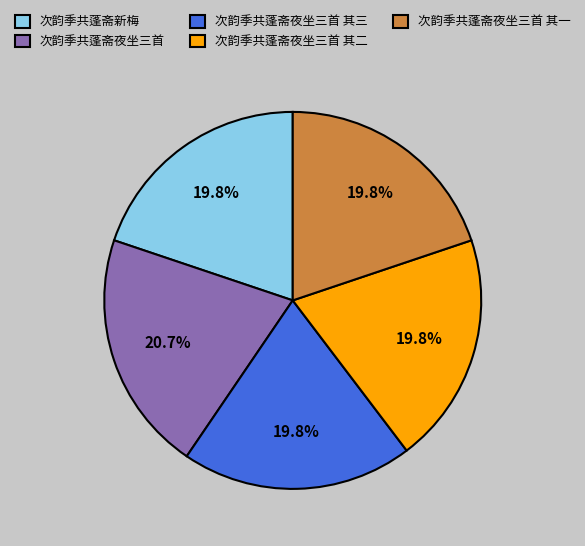

Is it true that 次韵季共蓬斋新梅 is 20% of the pie?

True